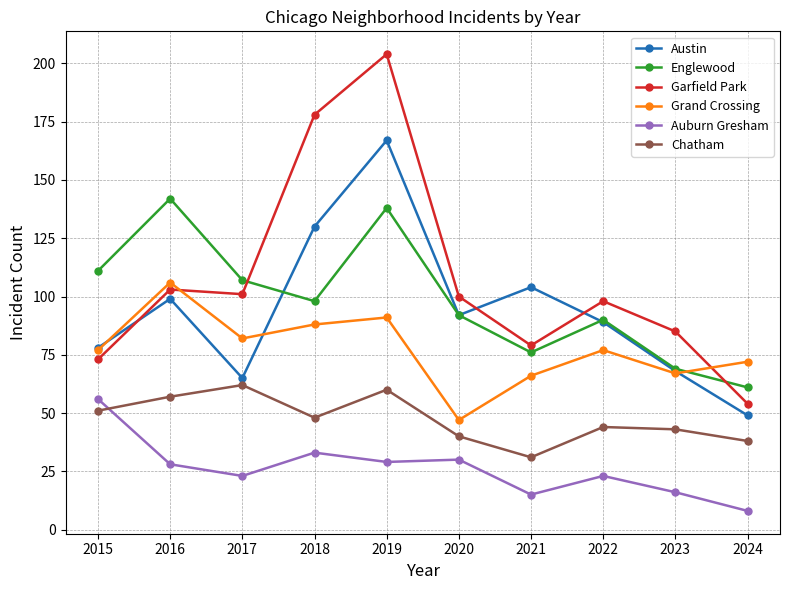

What are all the series names shown in the legend?

Austin, Englewood, Garfield Park, Grand Crossing, Auburn Gresham, Chatham